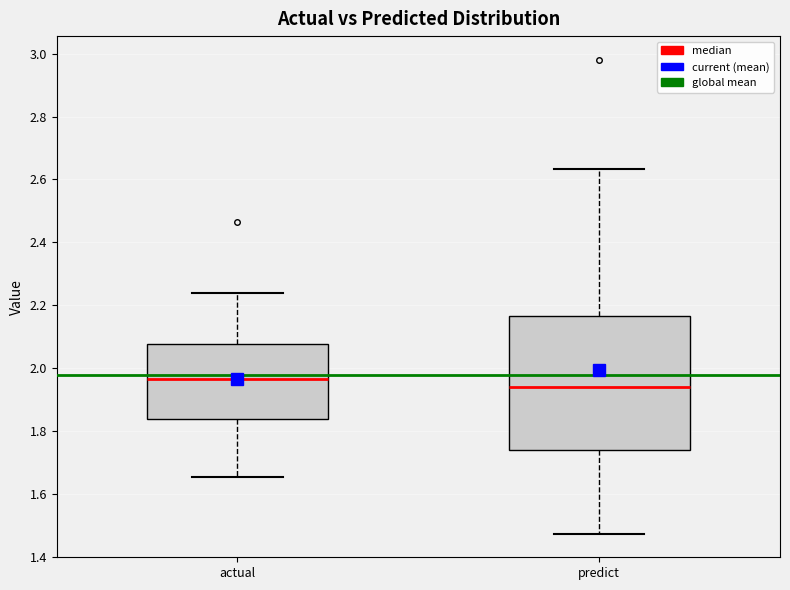

Reading left to right, read every box against the y-axis: the position of its median line, the range the box covers, and the ends of its whiskers. The values are not printed on the chart, so give them approximately, as read against the axis.

actual: median 1.96, box 1.84 to 2.08, whiskers 1.66 to 2.24
predict: median 1.94, box 1.74 to 2.16, whiskers 1.48 to 2.64